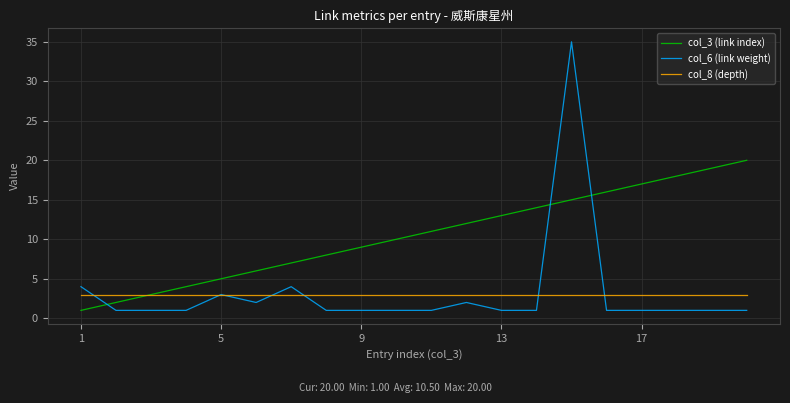

What is the greatest value displayed?

35